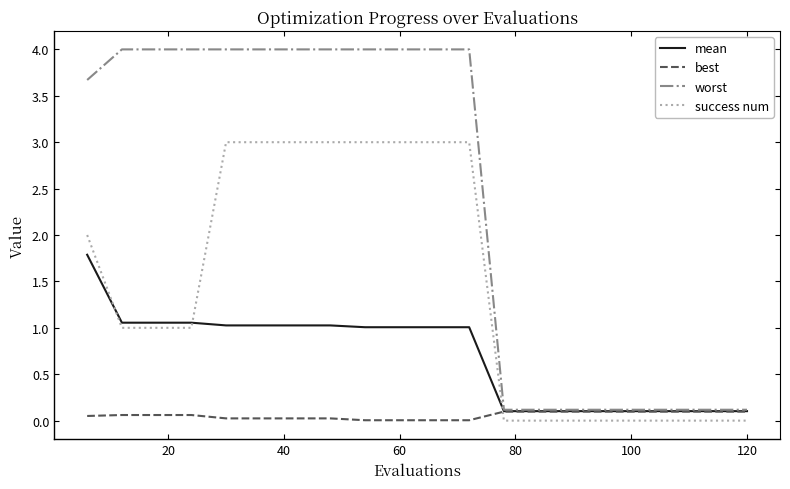

What is the maximum value shown in the chart?

4.0